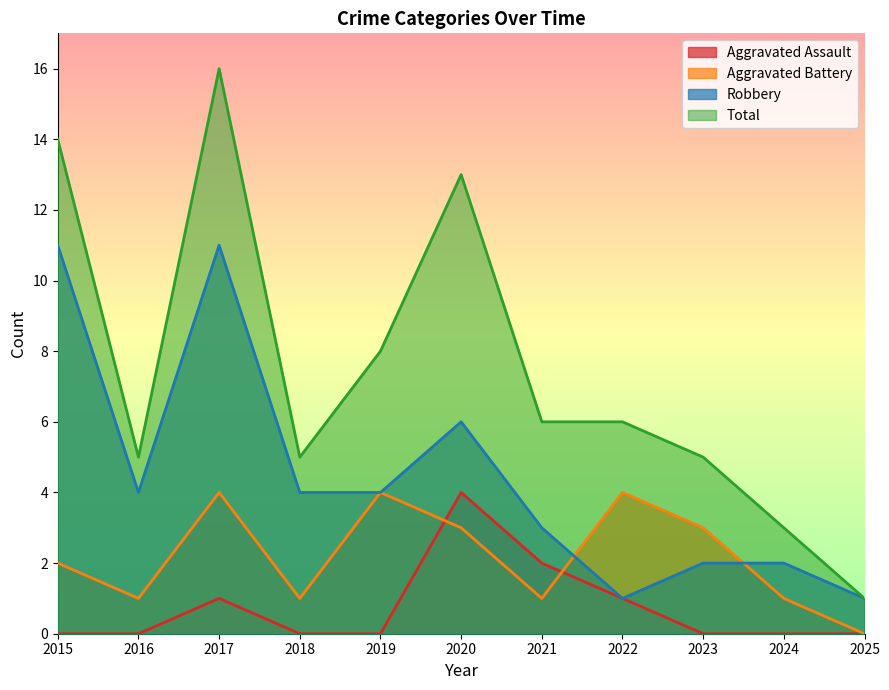

At which category is the sum across all series the highest?

2017